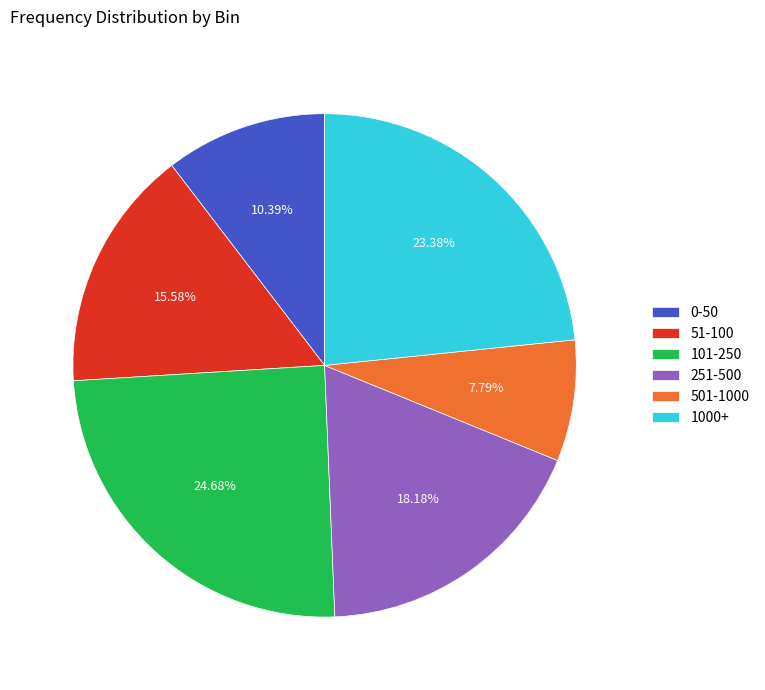

To the nearest percent, what is the difference between the 1000+ and 501-1000 slice percentages?

16%